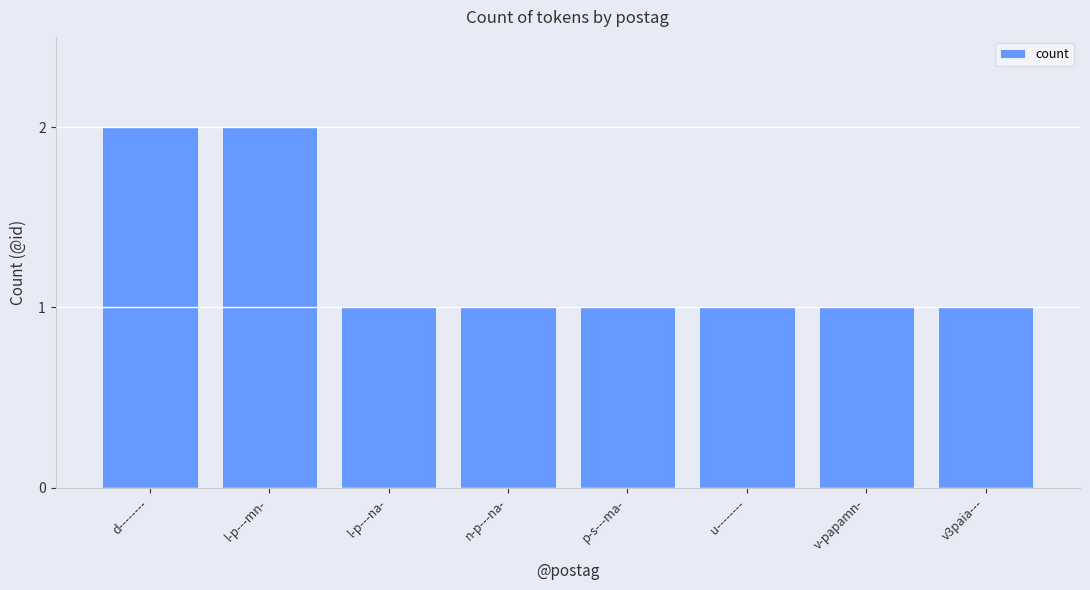

How many bars are there in total?

8